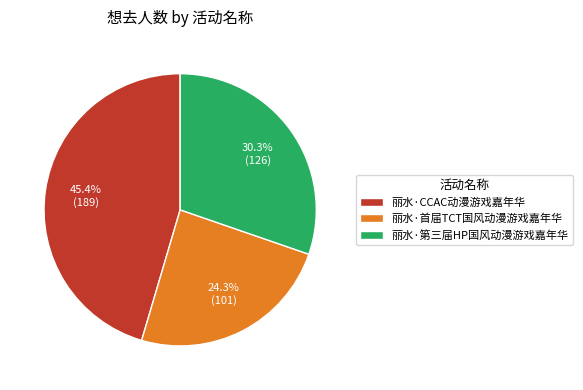

To the nearest percent, what is the combined percentage of 丽水·CCAC动漫游戏嘉年华 and 丽水·首届TCT国风动漫游戏嘉年华?

70%